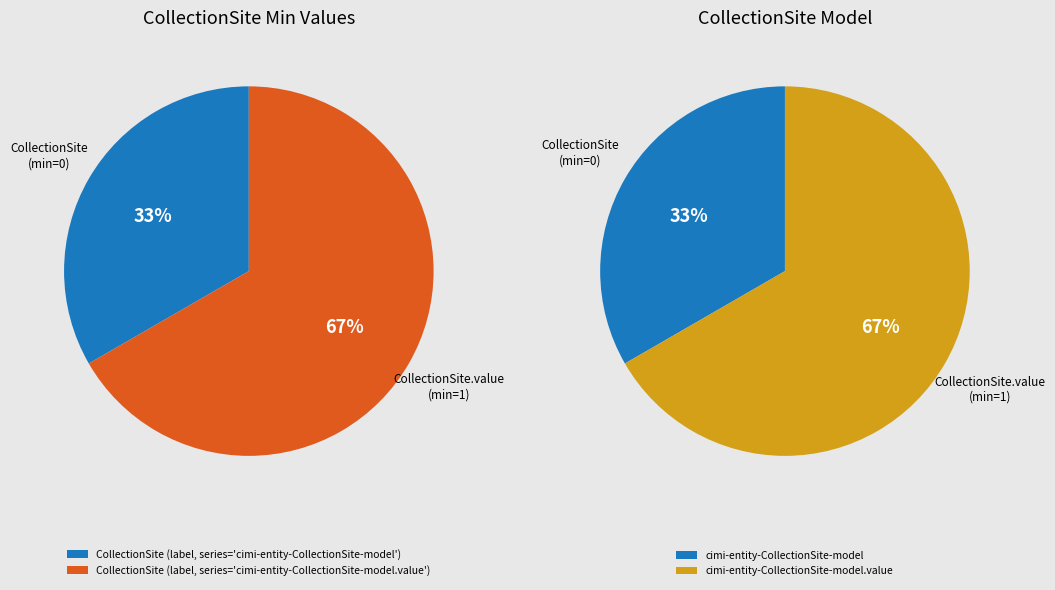

Is there a majority slice in this chart?

Yes